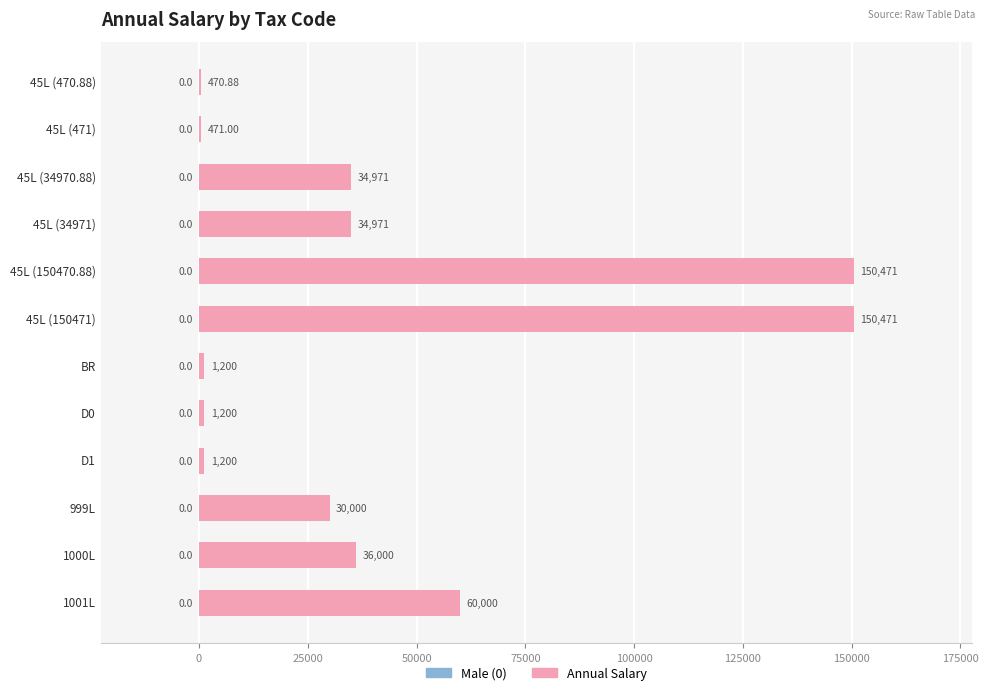

What is the maximum value shown in the chart?

150471.0